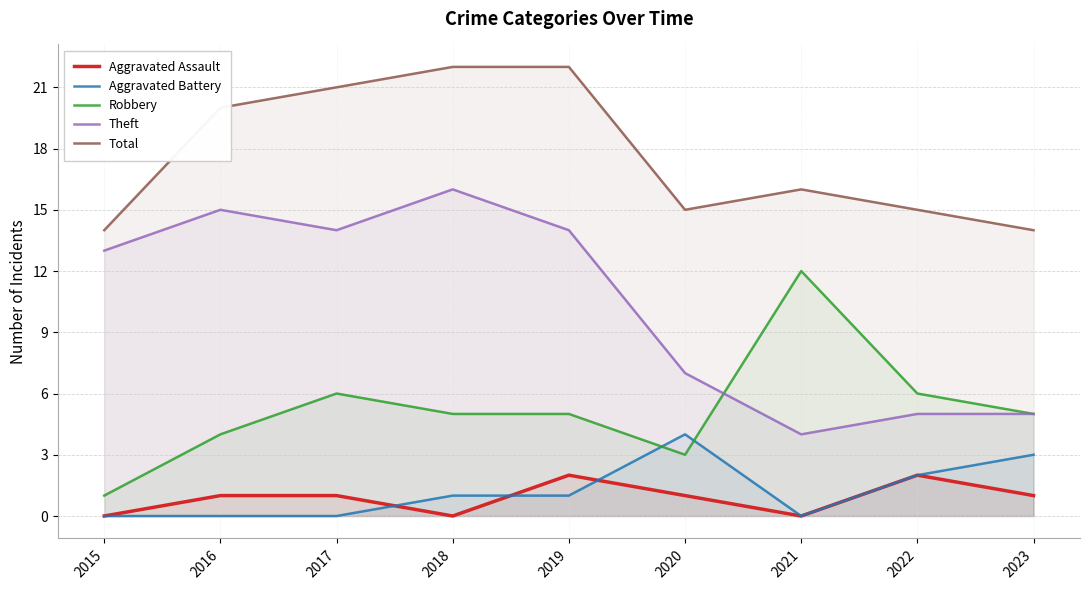

Which series has the largest total across all categories?

Total